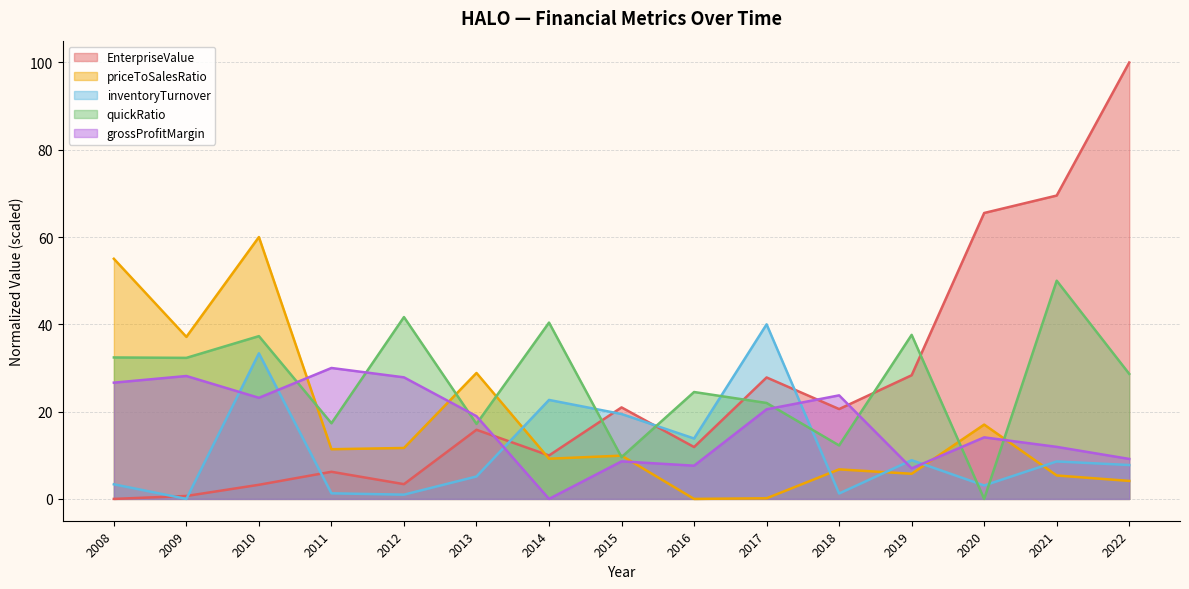

Where is the first local maximum for grossProfitMargin?

2009